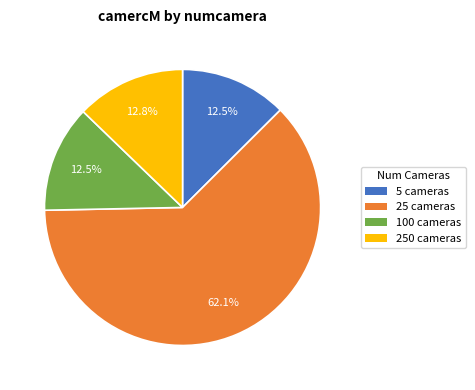

Which slice is the largest?

25 cameras